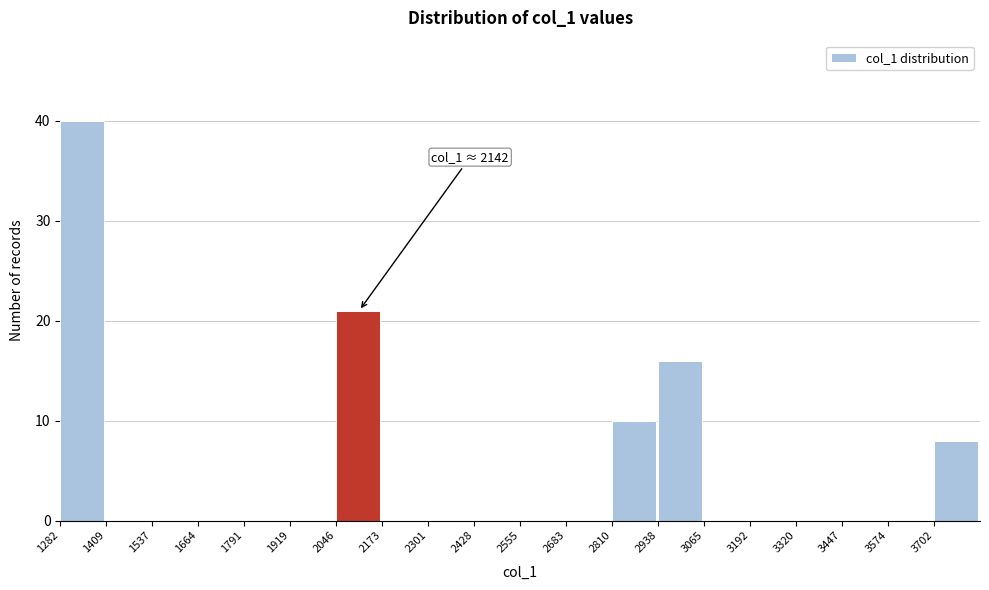

Over which range of the x-axis is the bar tallest?

1280 to 1400